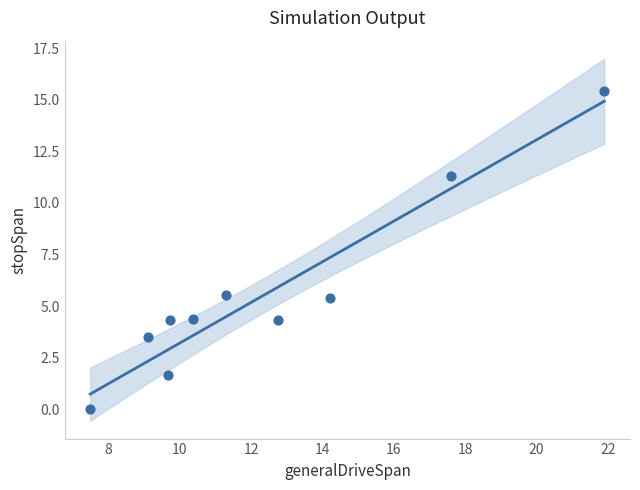

What is the average Y value?

5.6